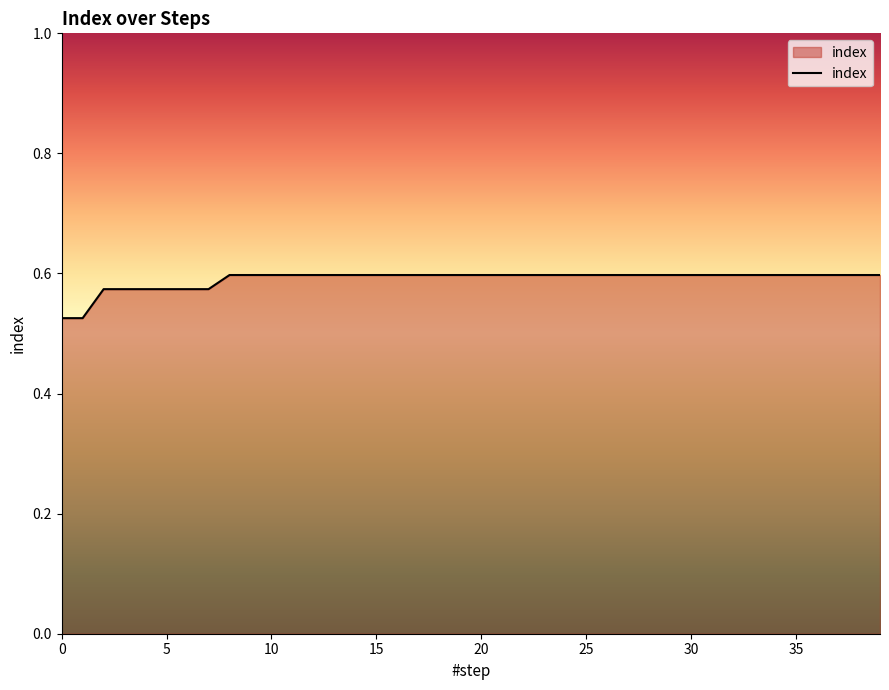

Reading left to right, transcribe all the data shown in this chart.

0.5	0.5	0.6	0.6	0.6	0.6	0.6	0.6	0.6	0.6	0.6	0.6	0.6	0.6	0.6	0.6	0.6	0.6	0.6	0.6	0.6	0.6	0.6	0.6	0.6	0.6	0.6	0.6	0.6	0.6	0.6	0.6	0.6	0.6	0.6	0.6	0.6	0.6	0.6	0.6